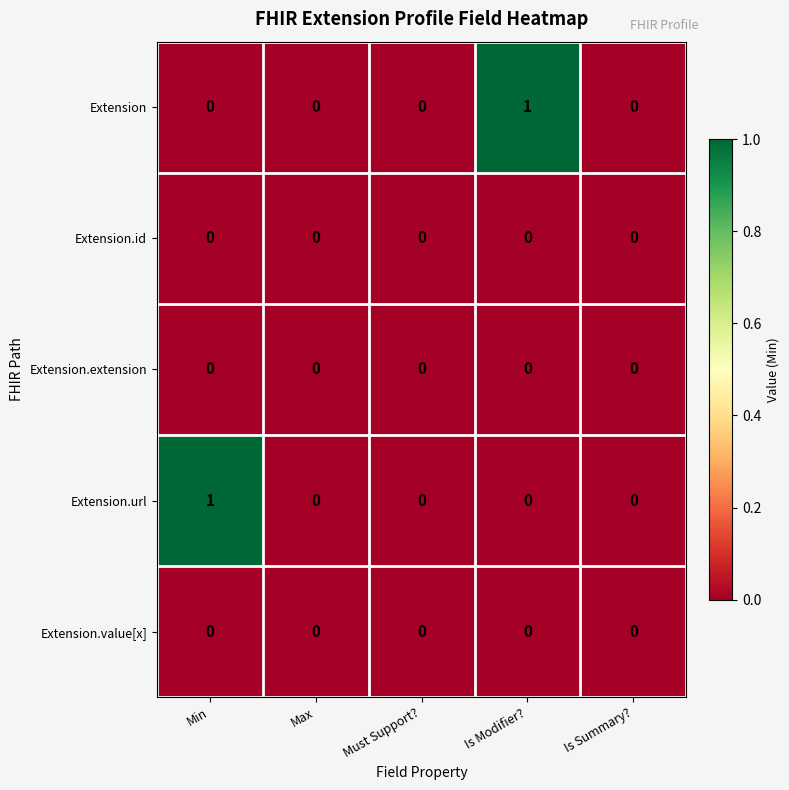

True or false: Extension has a value of 1 at Must Support?.

False